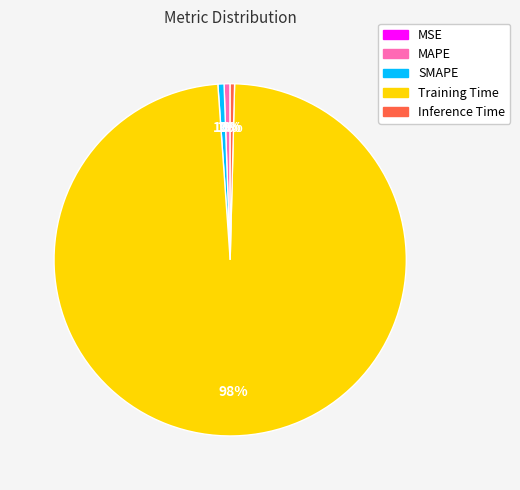

Is there any slice that represents more than half of the pie?

Yes